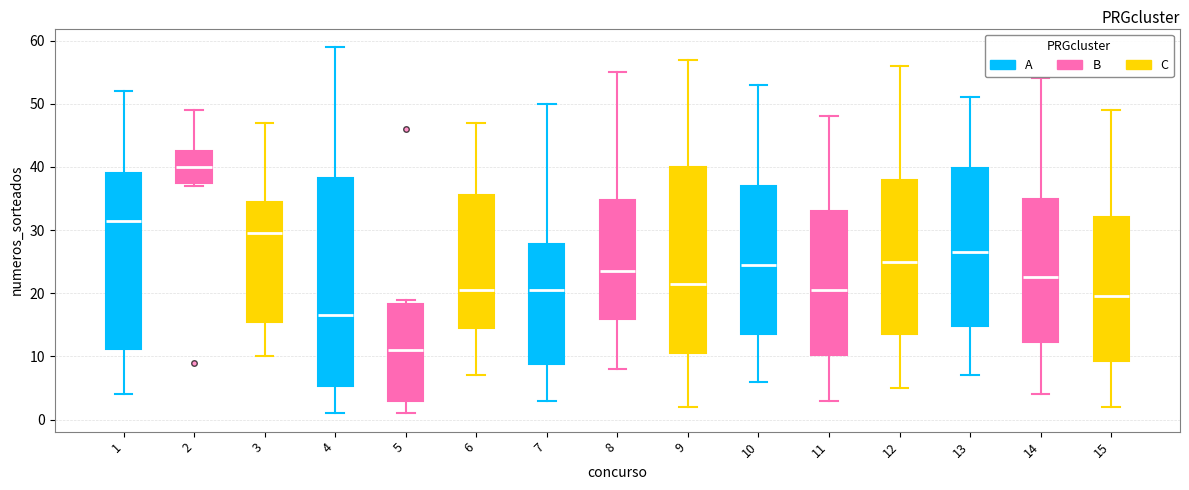

Reading left to right, read every box against the y-axis: the position of its median line, the range the box covers, and the ends of its whiskers. The values are not printed on the chart, so give them approximately, as read against the axis.

1: median 32, box 11 to 39, whiskers 4 to 52
2: median 40, box 38 to 43, whiskers 37 to 49
3: median 30, box 16 to 35, whiskers 10 to 47
4: median 17, box 5 to 38, whiskers 1 to 59
5: median 11, box 3 to 18, whiskers 1 to 19
6: median 21, box 15 to 36, whiskers 7 to 47
7: median 21, box 9 to 28, whiskers 3 to 50
8: median 24, box 16 to 35, whiskers 8 to 55
9: median 22, box 11 to 40, whiskers 2 to 57
10: median 25, box 14 to 37, whiskers 6 to 53
11: median 21, box 10 to 33, whiskers 3 to 48
12: median 25, box 14 to 38, whiskers 5 to 56
13: median 27, box 15 to 40, whiskers 7 to 51
14: median 23, box 12 to 35, whiskers 4 to 54
15: median 20, box 9 to 32, whiskers 2 to 49